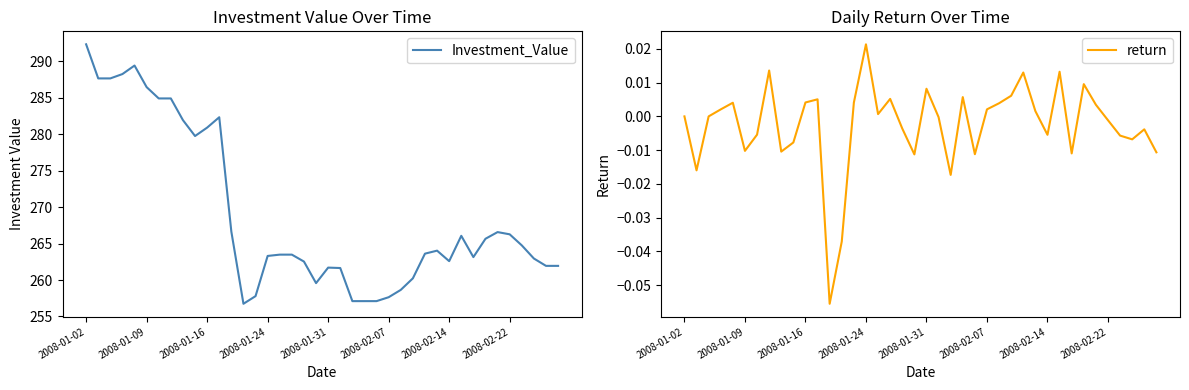

At how many categories does at least one series exceed 203?

40